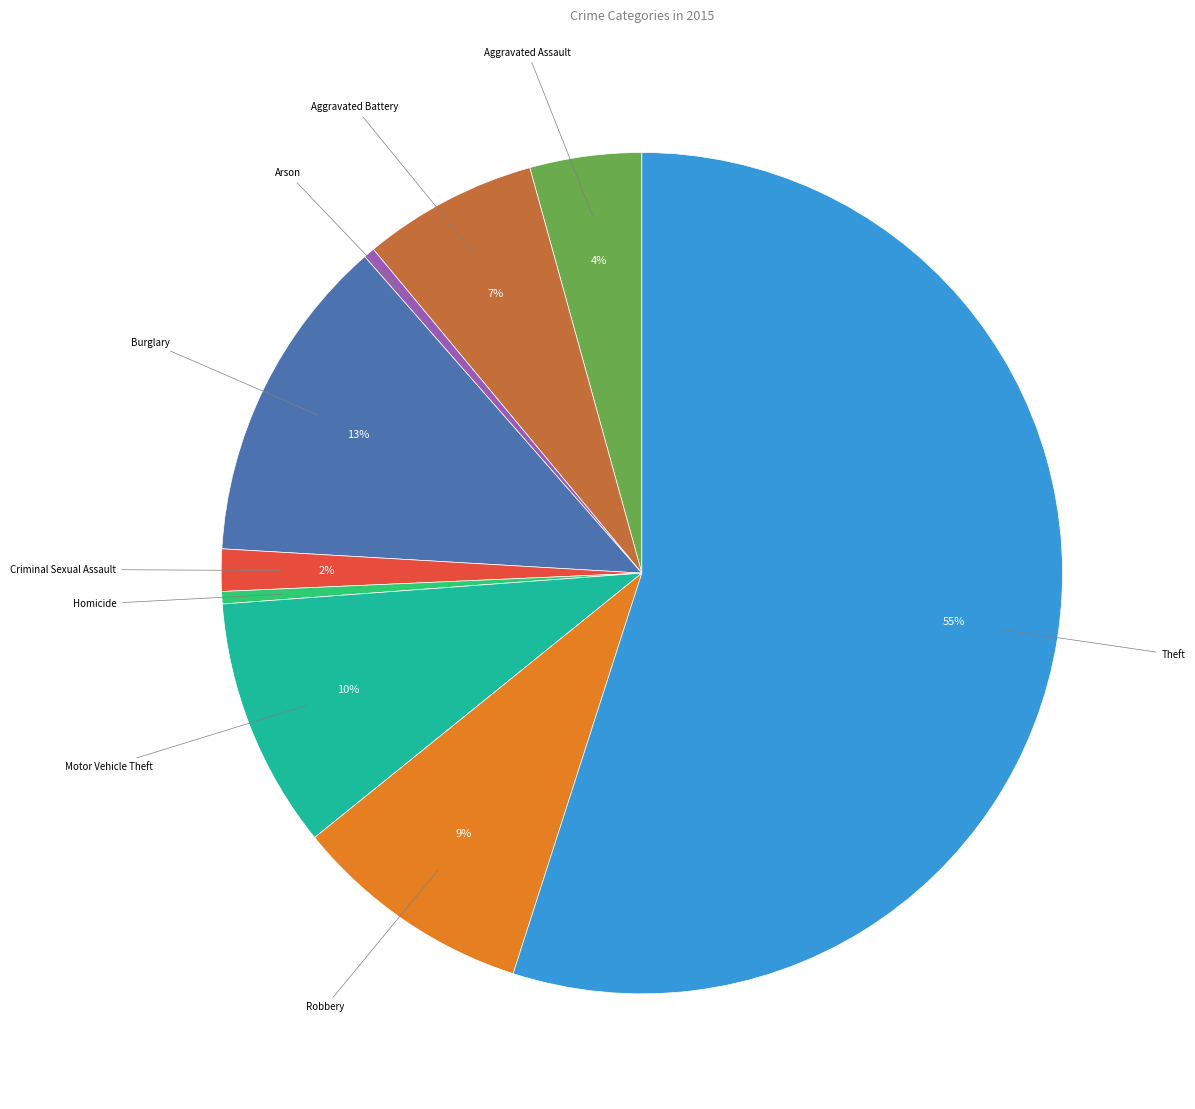

To the nearest percent, what is the difference between the largest and smallest slice percentages?

55%